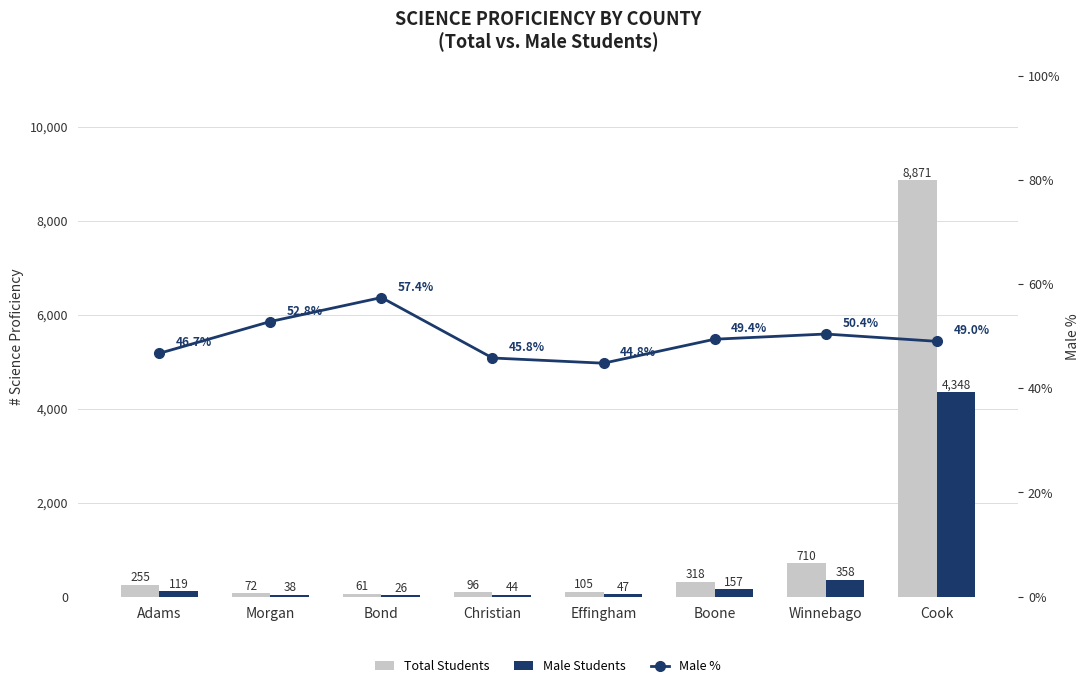

What is the difference between the Total Students values at Morgan and Adams?

183.0